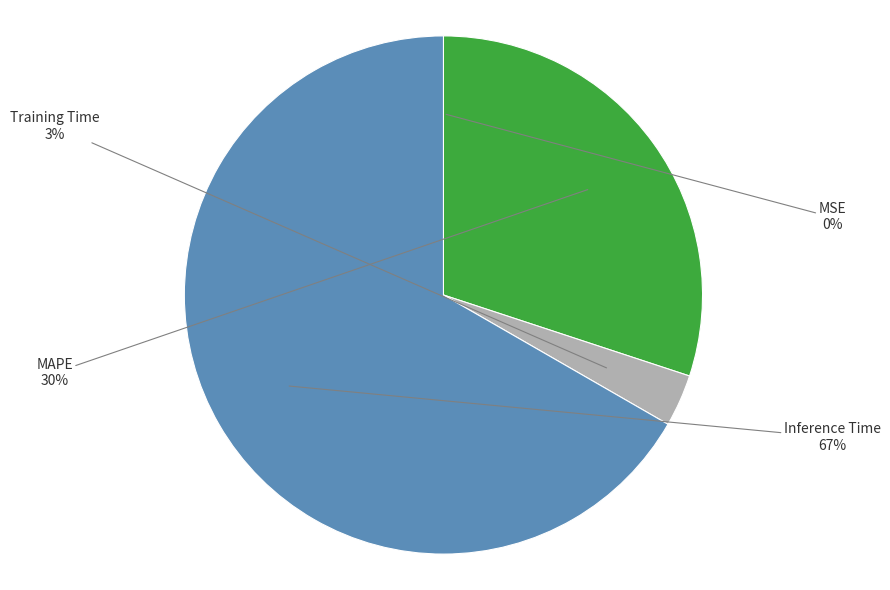

Is there a majority slice in this chart?

Yes